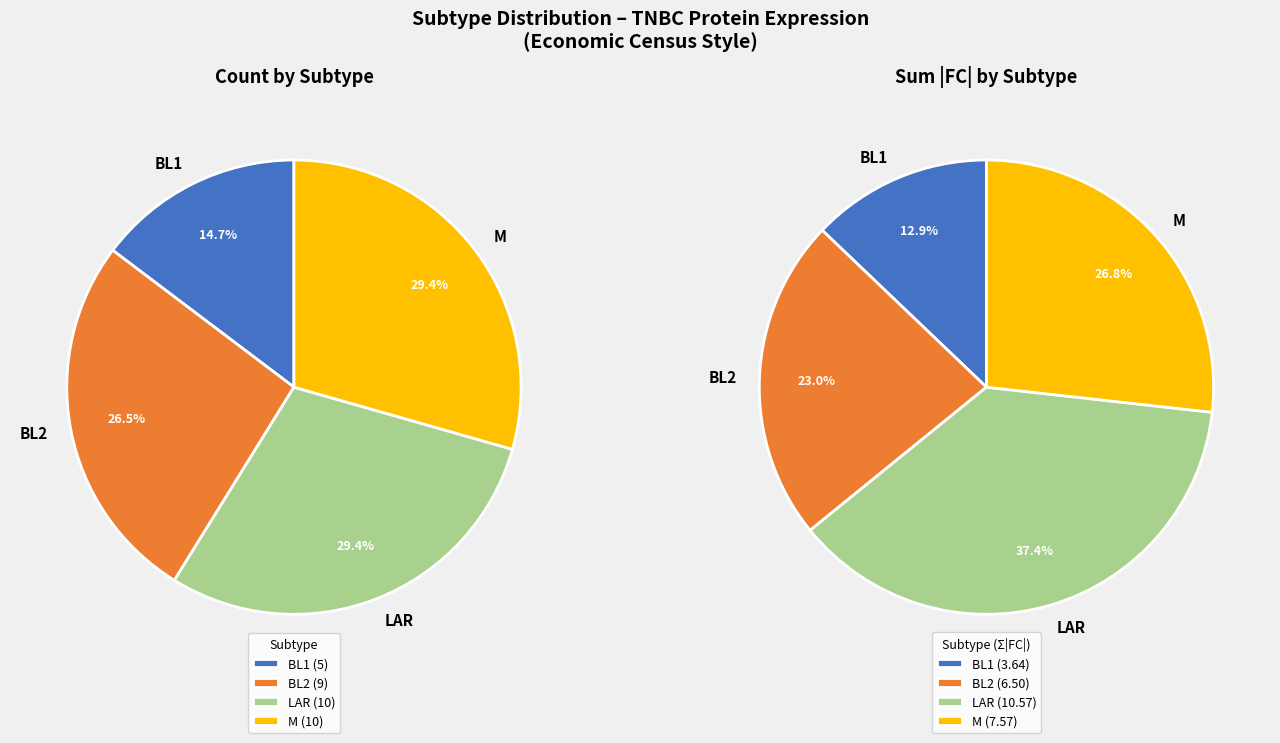

Is there any slice that represents more than half of the pie?

No